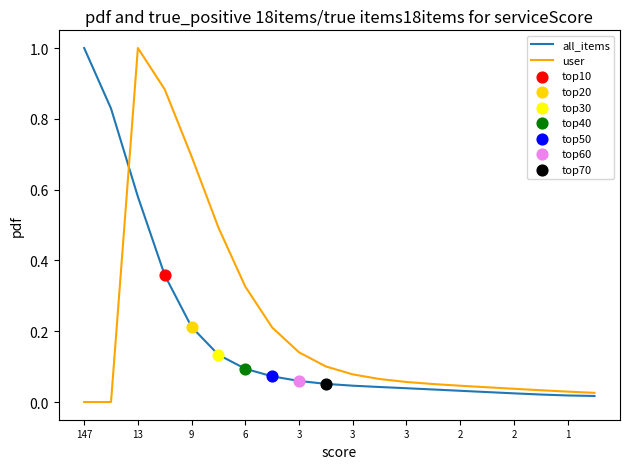

What is the maximum value shown in the chart?

1.0